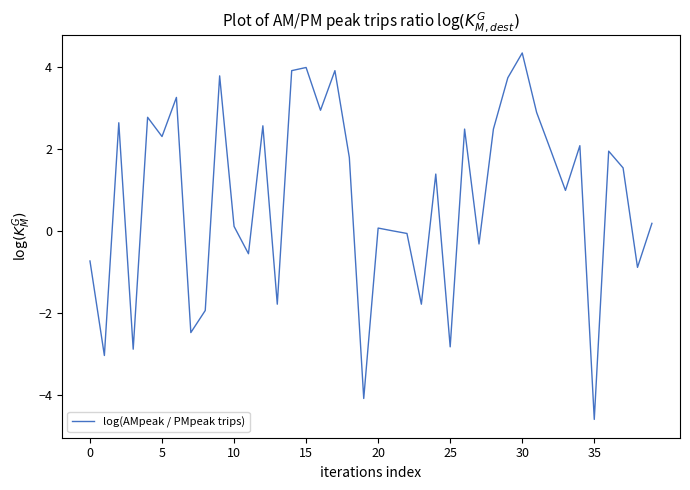

What is the minimum value shown in the chart?

-4.6